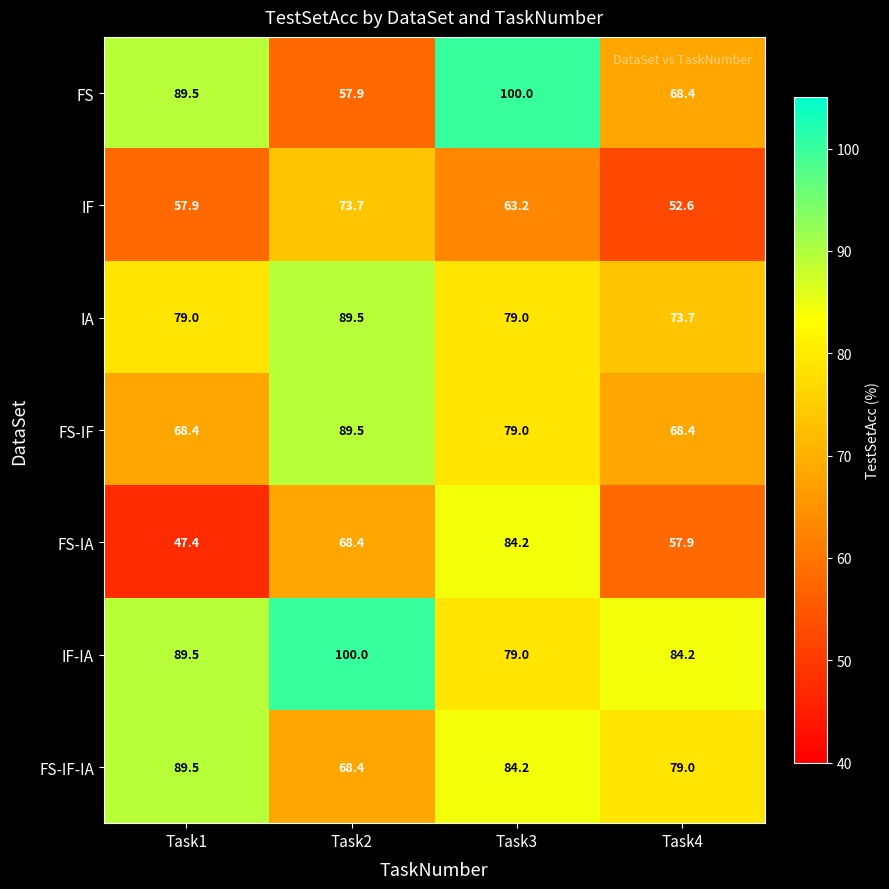

What is the maximum value shown in the chart?

100.0